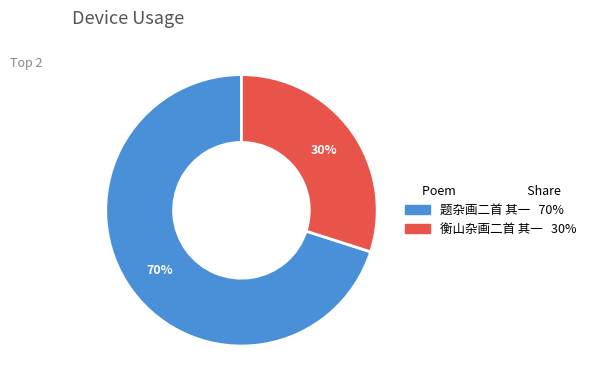

Between 题杂画二首 其一 and 衡山杂画二首 其一, which is larger?

题杂画二首 其一